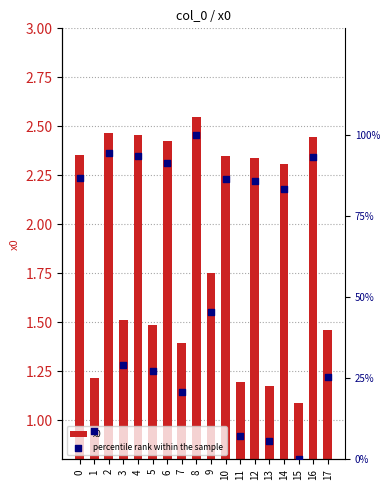

Which series has the largest total across all categories?

percentile rank within the sample